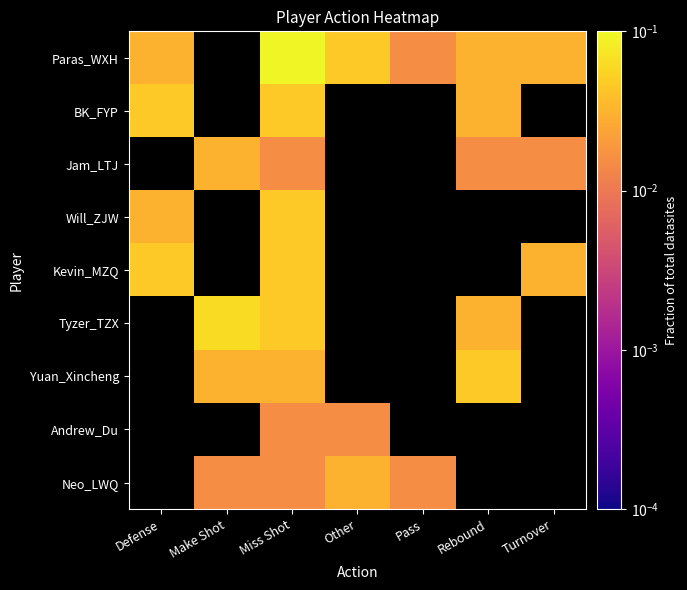

Count the number of categories in the chart.

7